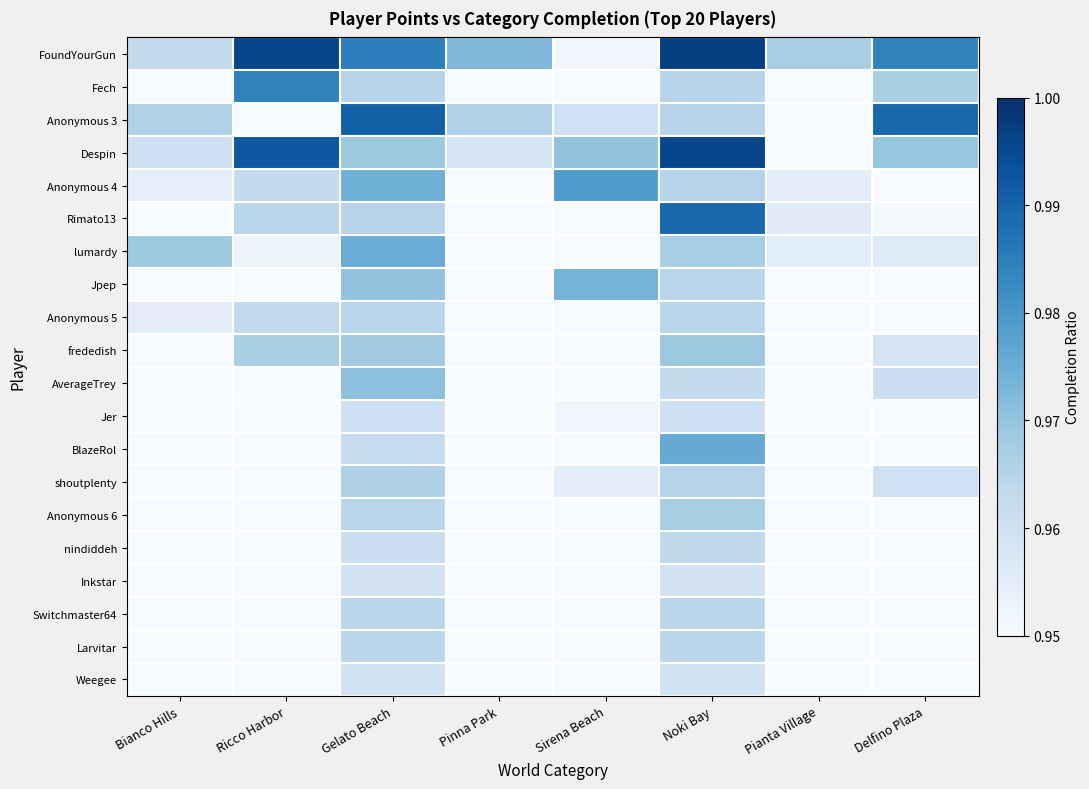

Reading left to right, transcribe all the data shown in this chart.

row_0: Bianco Hills=1.0	Ricco Harbor=1.0	Gelato Beach=1.0	Pinna Park=1.0	Sirena Beach=1.0	Noki Bay=1.0	Pianta Village=1.0	Delfino Plaza=1.0
row_1: Bianco Hills=0.9	Ricco Harbor=1.0	Gelato Beach=1.0	Pinna Park=0.9	Sirena Beach=0.9	Noki Bay=1.0	Pianta Village=0.9	Delfino Plaza=1.0
row_2: Bianco Hills=1.0	Ricco Harbor=0.9	Gelato Beach=1.0	Pinna Park=1.0	Sirena Beach=1.0	Noki Bay=1.0	Pianta Village=0.9	Delfino Plaza=1.0
row_3: Bianco Hills=1.0	Ricco Harbor=1.0	Gelato Beach=1.0	Pinna Park=1.0	Sirena Beach=1.0	Noki Bay=1.0	Pianta Village=0.9	Delfino Plaza=1.0
row_4: Bianco Hills=1.0	Ricco Harbor=1.0	Gelato Beach=1.0	Pinna Park=0.9	Sirena Beach=1.0	Noki Bay=1.0	Pianta Village=1.0	Delfino Plaza=0.9
row_5: Bianco Hills=0.9	Ricco Harbor=1.0	Gelato Beach=1.0	Pinna Park=0.9	Sirena Beach=0.9	Noki Bay=1.0	Pianta Village=1.0	Delfino Plaza=1.0
row_6: Bianco Hills=1.0	Ricco Harbor=1.0	Gelato Beach=1.0	Pinna Park=0.9	Sirena Beach=0.9	Noki Bay=1.0	Pianta Village=1.0	Delfino Plaza=1.0
row_7: Bianco Hills=0.9	Ricco Harbor=0.9	Gelato Beach=1.0	Pinna Park=0.9	Sirena Beach=1.0	Noki Bay=1.0	Pianta Village=0.9	Delfino Plaza=0.9
row_8: Bianco Hills=1.0	Ricco Harbor=1.0	Gelato Beach=1.0	Pinna Park=0.9	Sirena Beach=0.9	Noki Bay=1.0	Pianta Village=0.9	Delfino Plaza=0.9
row_9: Bianco Hills=0.9	Ricco Harbor=1.0	Gelato Beach=1.0	Pinna Park=0.9	Sirena Beach=0.9	Noki Bay=1.0	Pianta Village=0.9	Delfino Plaza=1.0
row_10: Bianco Hills=0.9	Ricco Harbor=0.9	Gelato Beach=1.0	Pinna Park=0.9	Sirena Beach=0.9	Noki Bay=1.0	Pianta Village=0.9	Delfino Plaza=1.0
row_11: Bianco Hills=0.9	Ricco Harbor=0.9	Gelato Beach=1.0	Pinna Park=0.9	Sirena Beach=1.0	Noki Bay=1.0	Pianta Village=0.9	Delfino Plaza=0.9
row_12: Bianco Hills=0.9	Ricco Harbor=0.9	Gelato Beach=1.0	Pinna Park=0.9	Sirena Beach=0.9	Noki Bay=1.0	Pianta Village=0.9	Delfino Plaza=0.9
row_13: Bianco Hills=0.9	Ricco Harbor=0.9	Gelato Beach=1.0	Pinna Park=0.9	Sirena Beach=1.0	Noki Bay=1.0	Pianta Village=0.9	Delfino Plaza=1.0
row_14: Bianco Hills=0.9	Ricco Harbor=0.9	Gelato Beach=1.0	Pinna Park=0.9	Sirena Beach=0.9	Noki Bay=1.0	Pianta Village=0.9	Delfino Plaza=0.9
row_15: Bianco Hills=0.9	Ricco Harbor=0.9	Gelato Beach=1.0	Pinna Park=0.9	Sirena Beach=0.9	Noki Bay=1.0	Pianta Village=0.9	Delfino Plaza=0.9
row_16: Bianco Hills=0.9	Ricco Harbor=0.9	Gelato Beach=1.0	Pinna Park=0.9	Sirena Beach=0.9	Noki Bay=1.0	Pianta Village=0.9	Delfino Plaza=0.9
row_17: Bianco Hills=0.9	Ricco Harbor=0.9	Gelato Beach=1.0	Pinna Park=0.9	Sirena Beach=0.9	Noki Bay=1.0	Pianta Village=0.9	Delfino Plaza=0.9
row_18: Bianco Hills=0.9	Ricco Harbor=0.9	Gelato Beach=1.0	Pinna Park=0.9	Sirena Beach=0.9	Noki Bay=1.0	Pianta Village=0.9	Delfino Plaza=0.9
row_19: Bianco Hills=0.9	Ricco Harbor=0.9	Gelato Beach=1.0	Pinna Park=0.9	Sirena Beach=0.9	Noki Bay=1.0	Pianta Village=0.9	Delfino Plaza=0.9